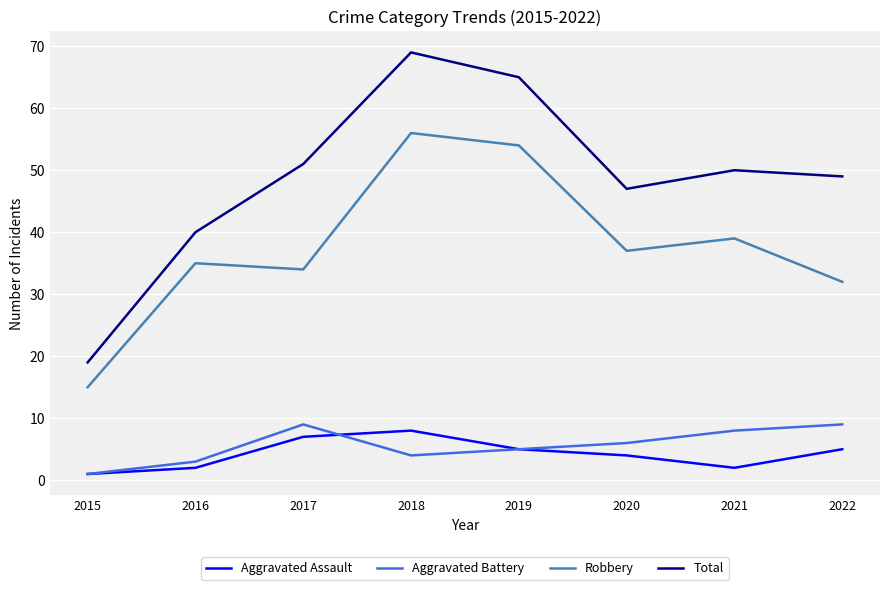

Does the chart have visible grid lines?

Yes